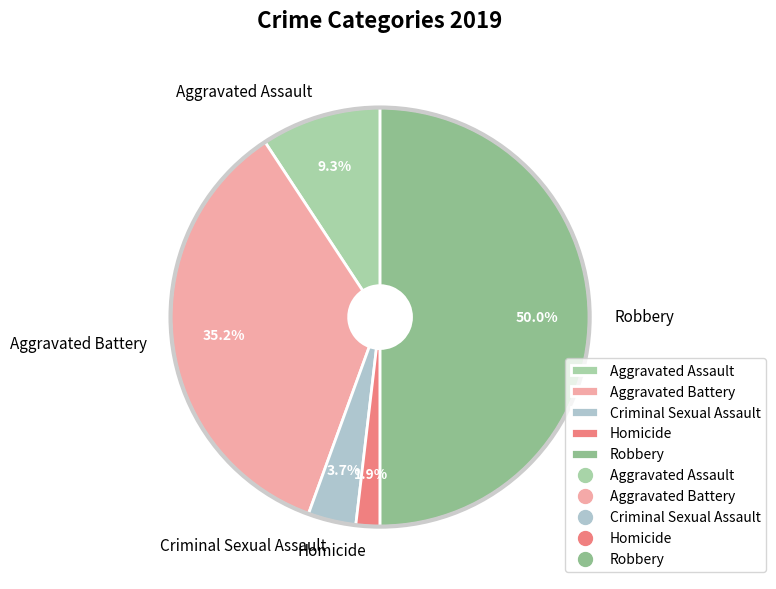

Rank the categories by value from lowest to highest.

Homicide, Criminal Sexual Assault, Aggravated Assault, Aggravated Battery, Robbery